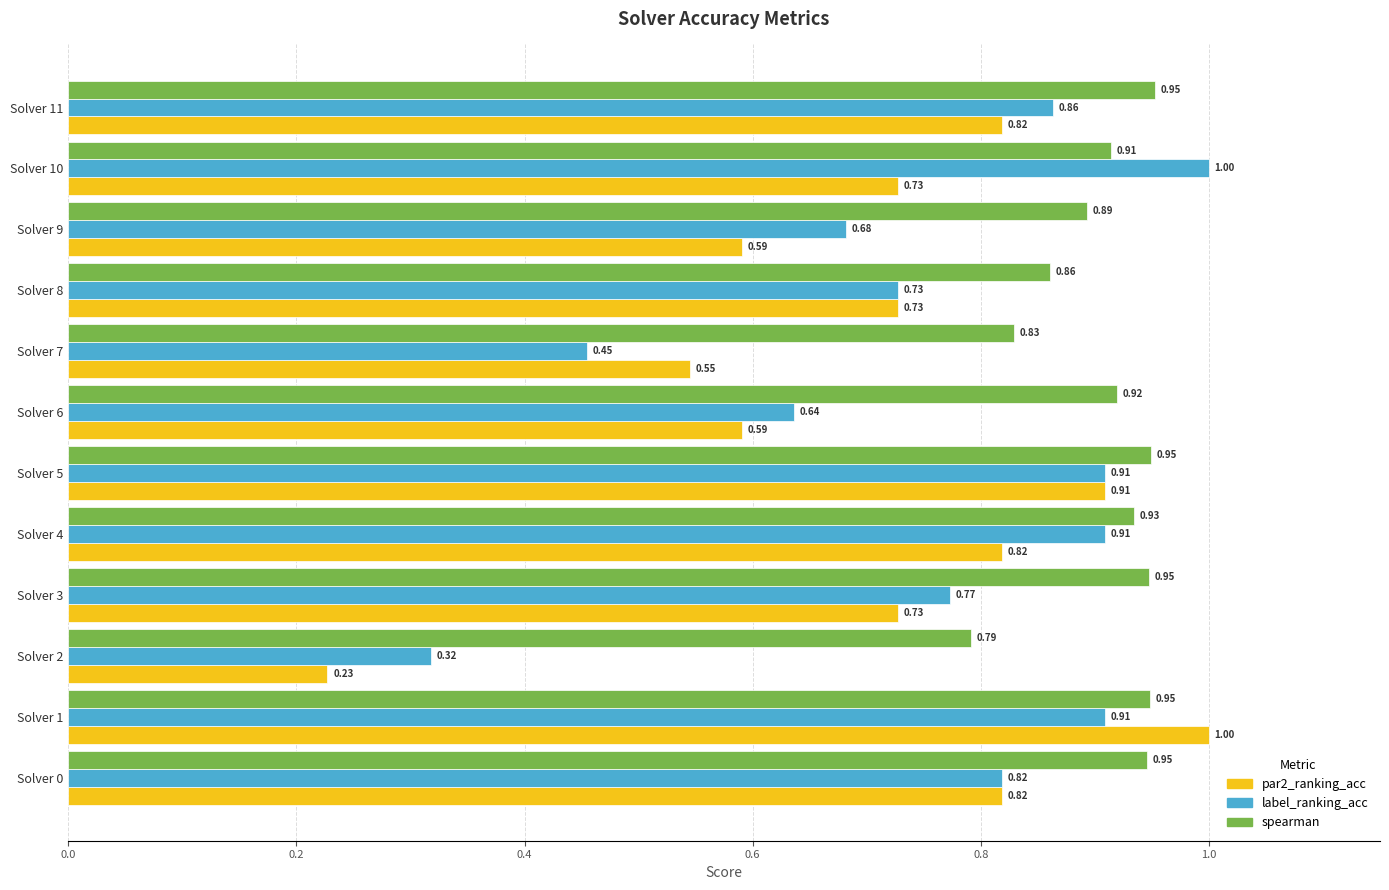

Rank the series by their average value, from lowest to highest.

par2_ranking_acc, label_ranking_acc, spearman